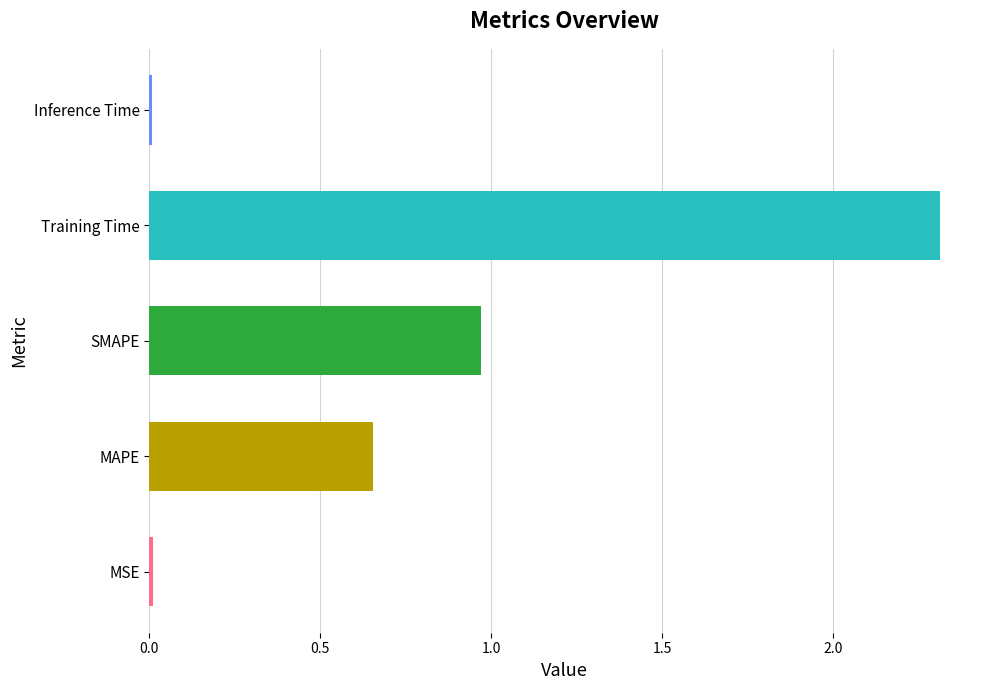

At which label is the value closest to 1?

SMAPE